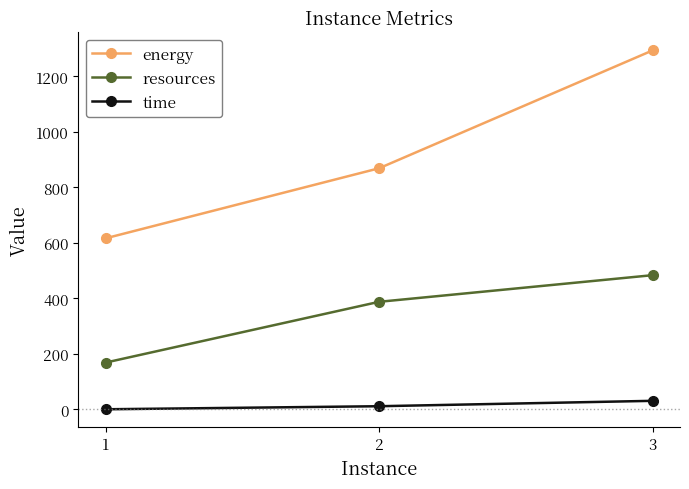

Where does the time series first go above 11?

2